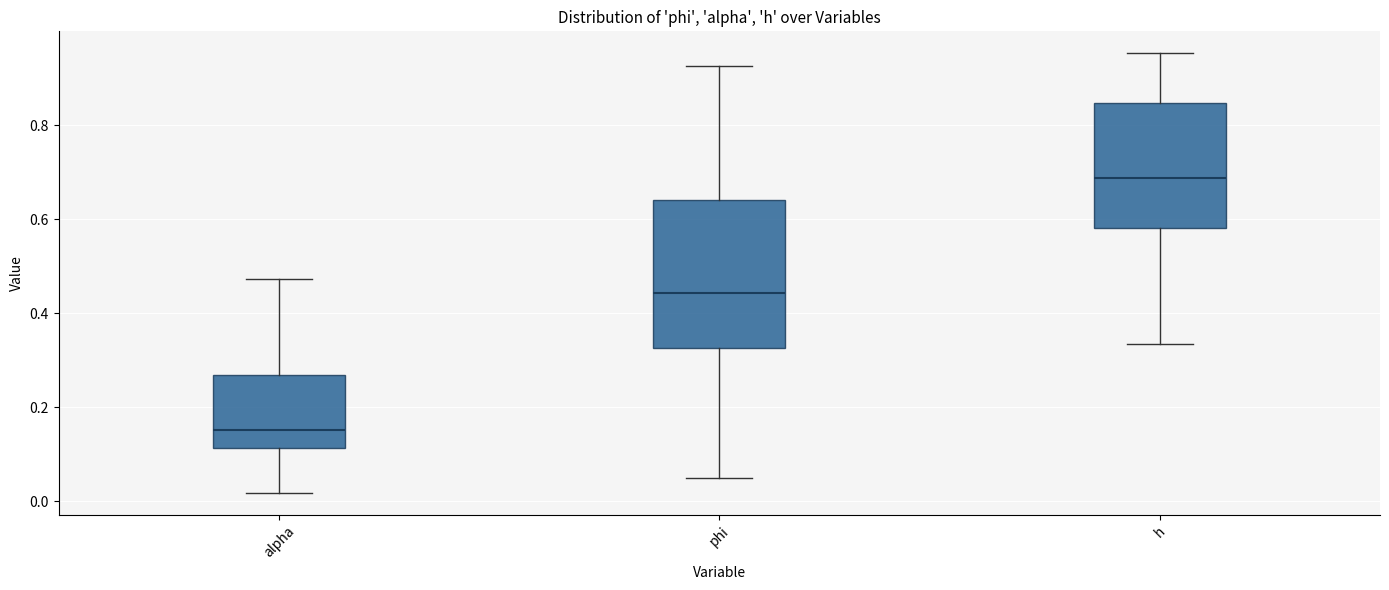

Which box is the tallest, from its lower edge to its upper edge?

phi